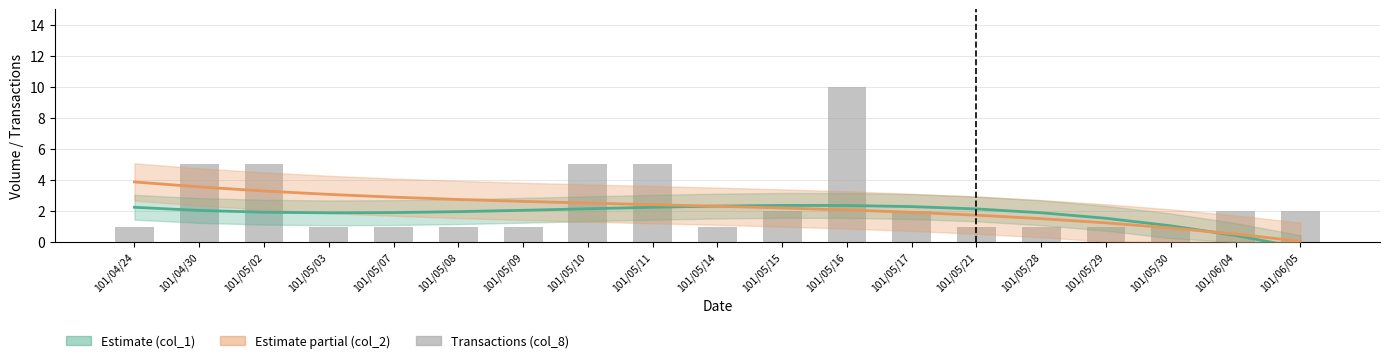

Reading left to right, extract all data points from this chart.

Estimate (col_1): 101/04/24=2.2	101/04/30=2.0	101/05/02=1.9	101/05/03=1.9	101/05/07=1.9	101/05/08=2.0	101/05/09=2.0	101/05/10=2.1	101/05/11=2.2	101/05/14=2.3	101/05/15=2.4	101/05/16=2.4	101/05/17=2.3	101/05/21=2.1	101/05/28=1.9	101/05/29=1.5	101/05/30=1.0	101/06/04=0.4	101/06/05=-0.4
Estimate partial (col_2): 101/04/24=3.9	101/04/30=3.6	101/05/02=3.3	101/05/03=3.1	101/05/07=2.9	101/05/08=2.7	101/05/09=2.6	101/05/10=2.5	101/05/11=2.4	101/05/14=2.3	101/05/15=2.2	101/05/16=2.1	101/05/17=1.9	101/05/21=1.7	101/05/28=1.5	101/05/29=1.2	101/05/30=0.9	101/06/04=0.5	101/06/05=0.1
Transactions (col_8): 101/04/24=1.0	101/04/30=5.0	101/05/02=5.0	101/05/03=1.0	101/05/07=1.0	101/05/08=1.0	101/05/09=1.0	101/05/10=5.0	101/05/11=5.0	101/05/14=1.0	101/05/15=2.0	101/05/16=10.0	101/05/17=2.0	101/05/21=1.0	101/05/28=1.0	101/05/29=1.0	101/05/30=1.0	101/06/04=2.0	101/06/05=2.0